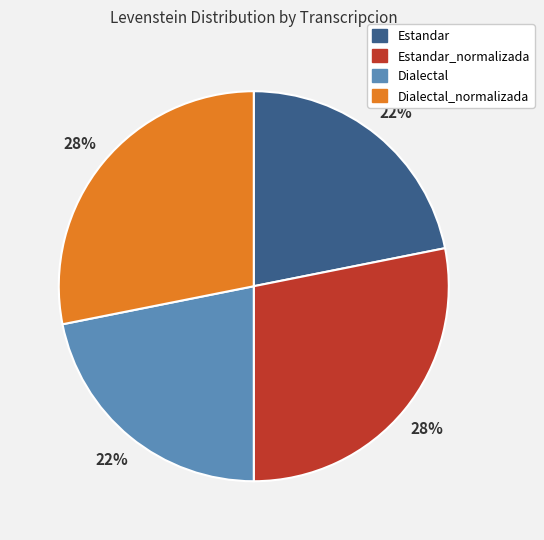

To the nearest percent, what is the difference between the Estandar and Estandar_normalizada slice percentages?

6%